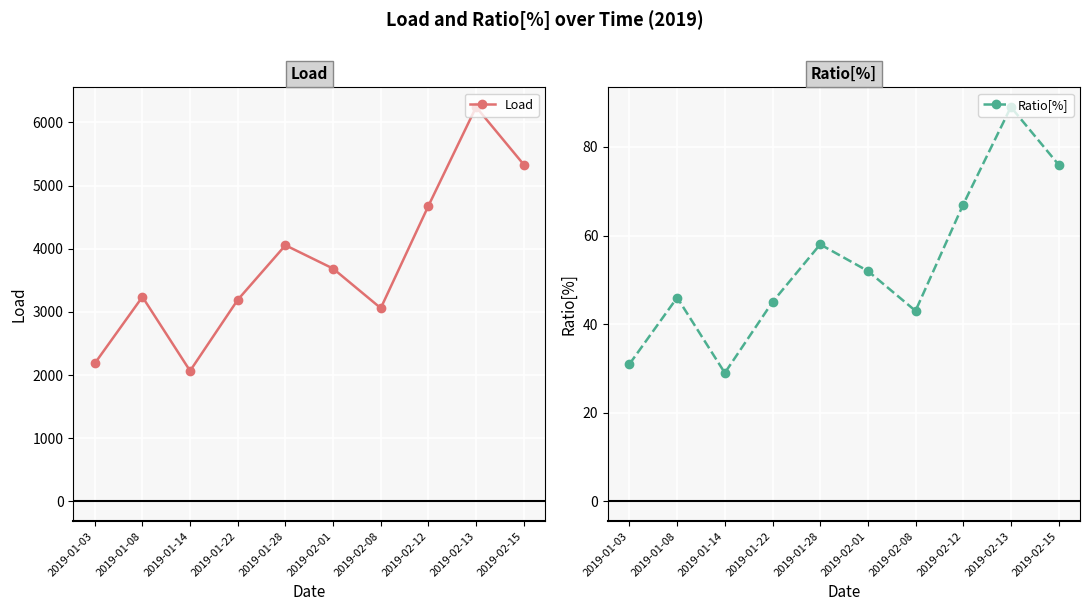

True or false: Ratio[%] and Load intersect in this chart.

False